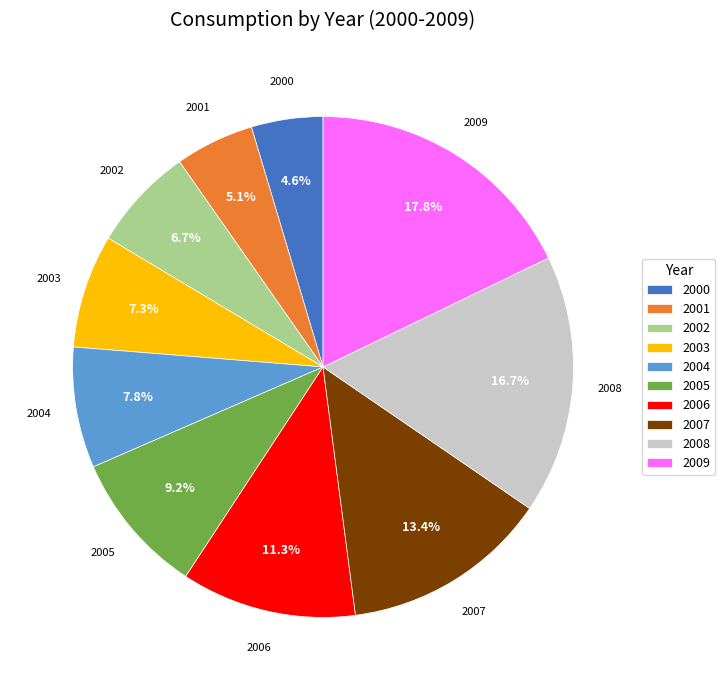

Does any single category account for the majority?

No